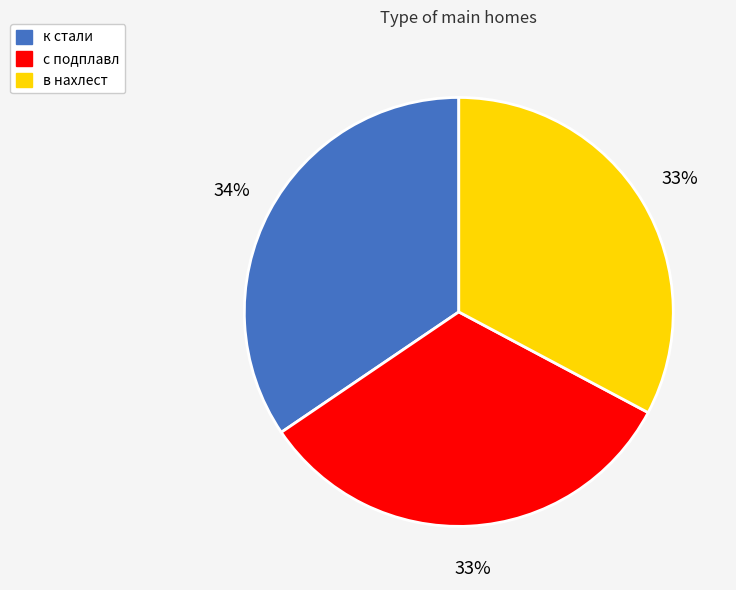

How many segments does this pie chart have?

3